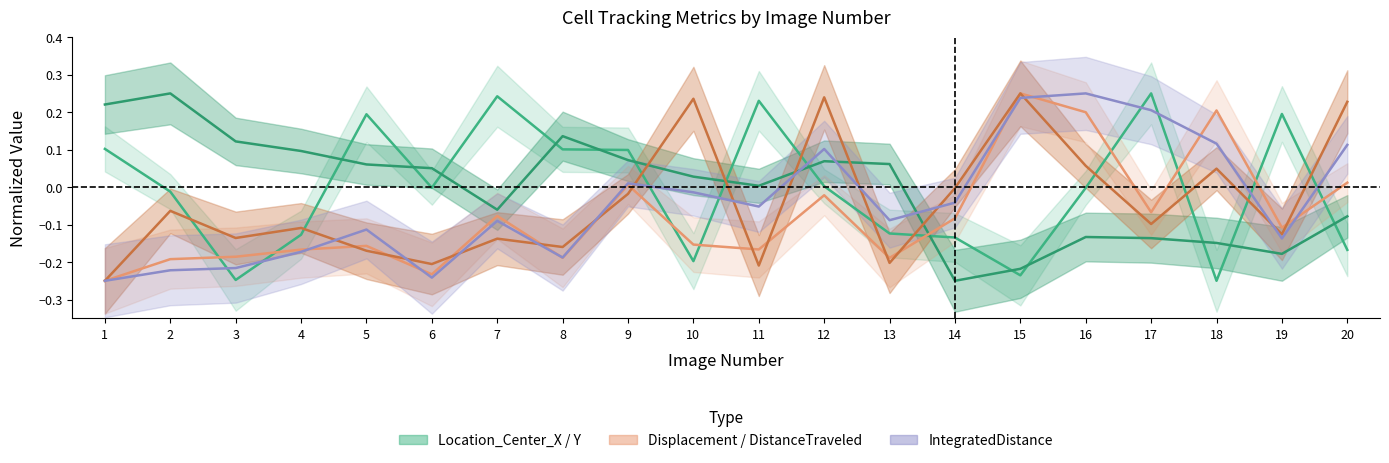

What is the value of the Location_Center_X point at the 15th from the left?

-0.2